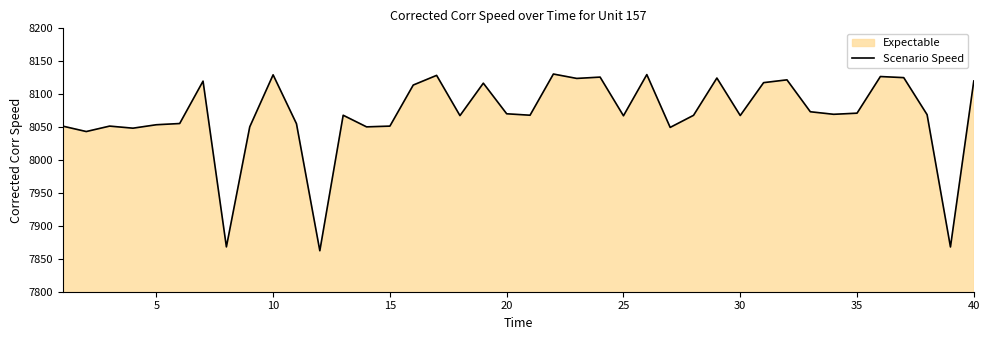

Does the chart have visible grid lines?

No